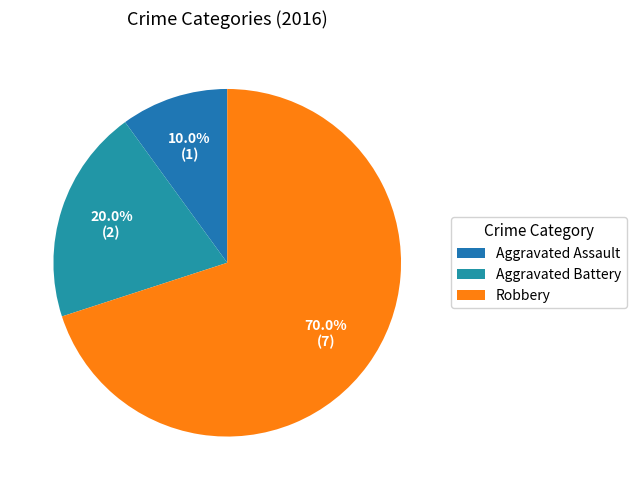

To the nearest percent, what portion does Robbery represent?

70%